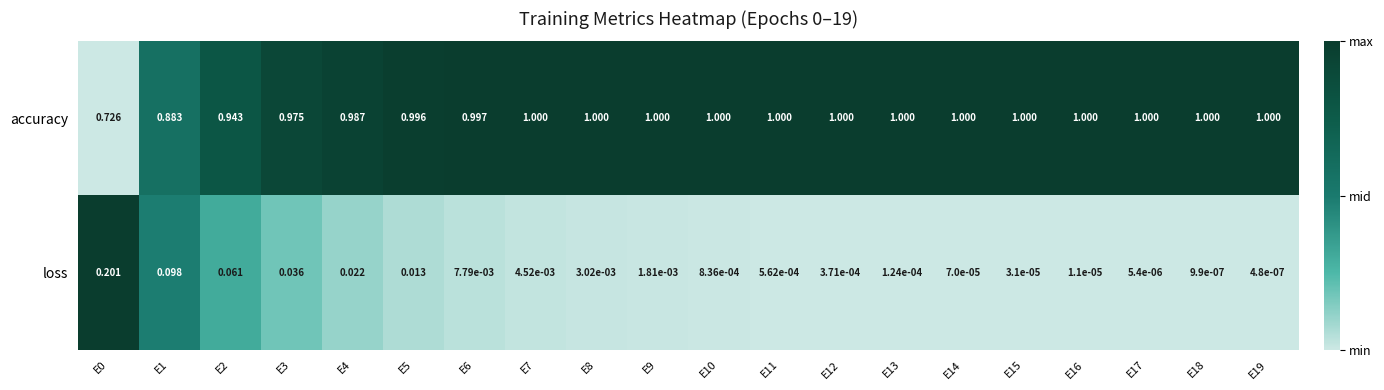

Between E5 and E14, which series saw the biggest shift?

loss